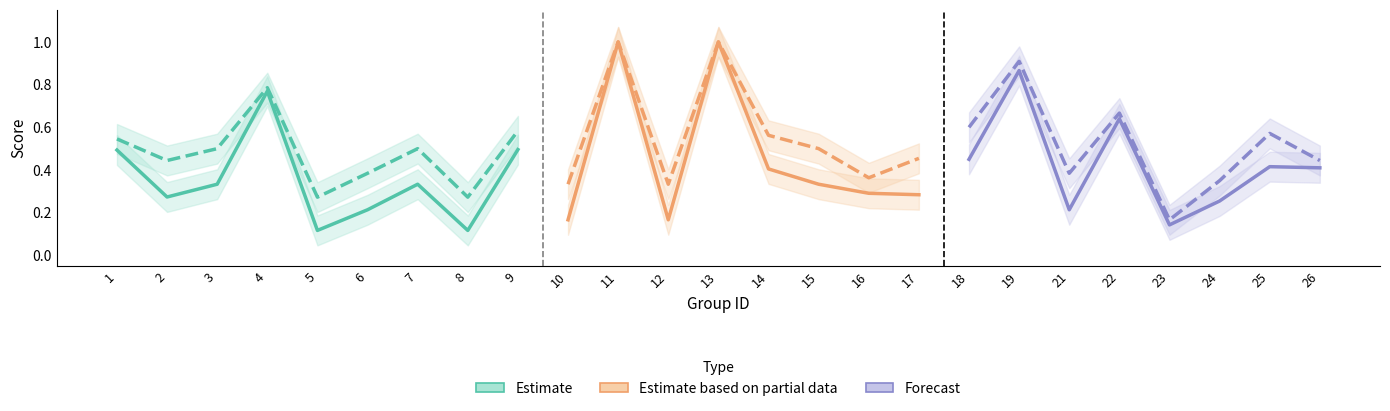

The f1 series shows 0.3 at 2. True or false?

True